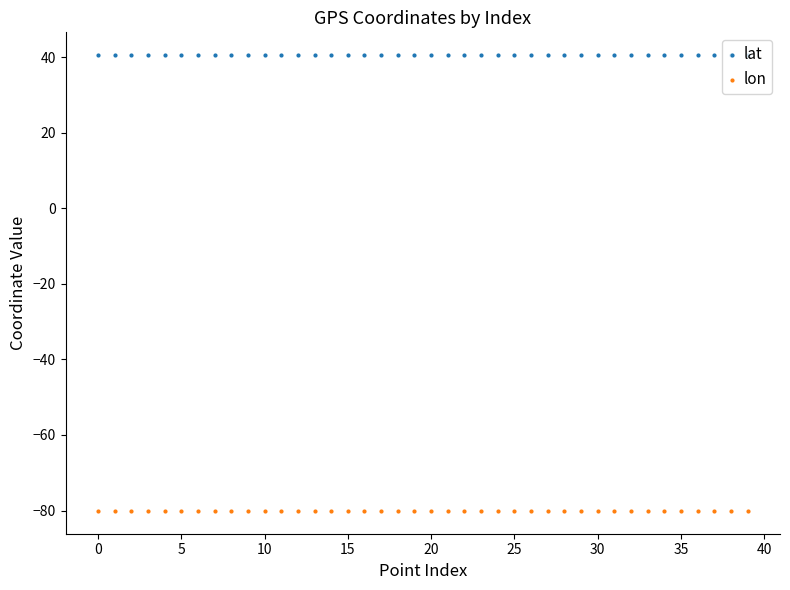

Which series contains the highest Y value?

lat